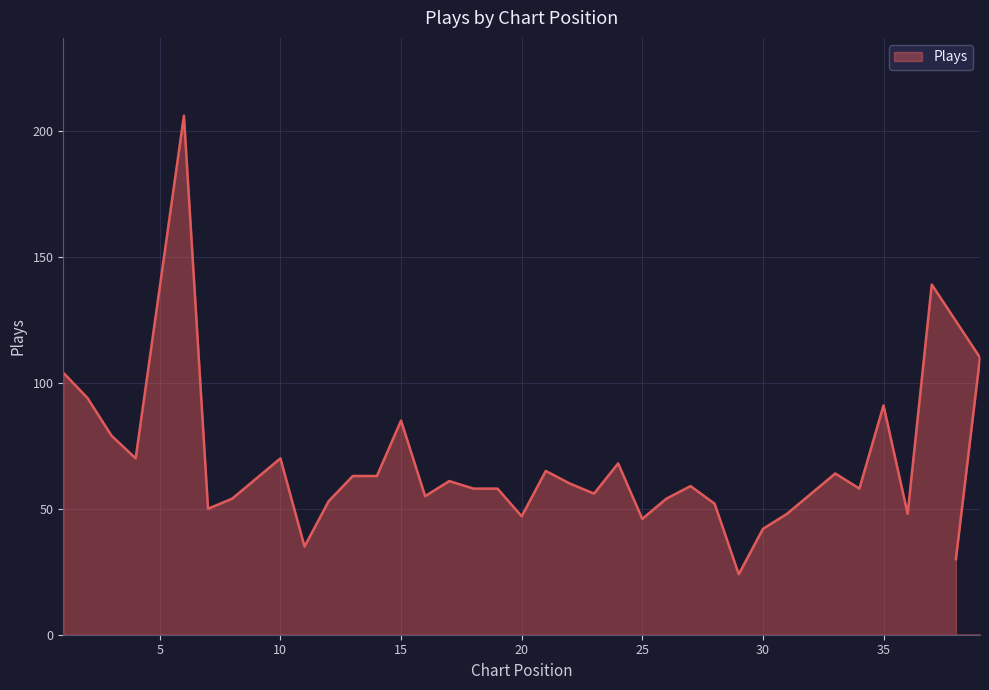

What is the change in value from 31 to 35?

+43